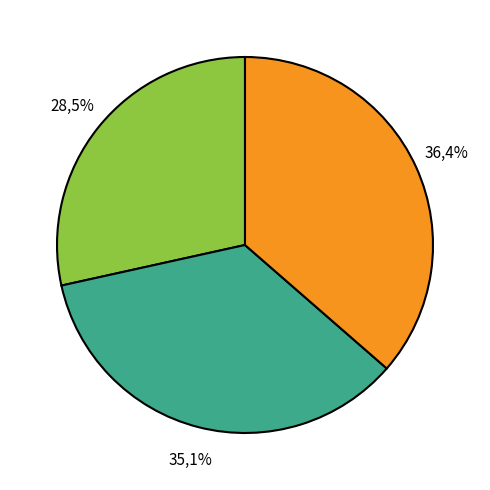

Is it true that 2 is 36% of the pie?

True